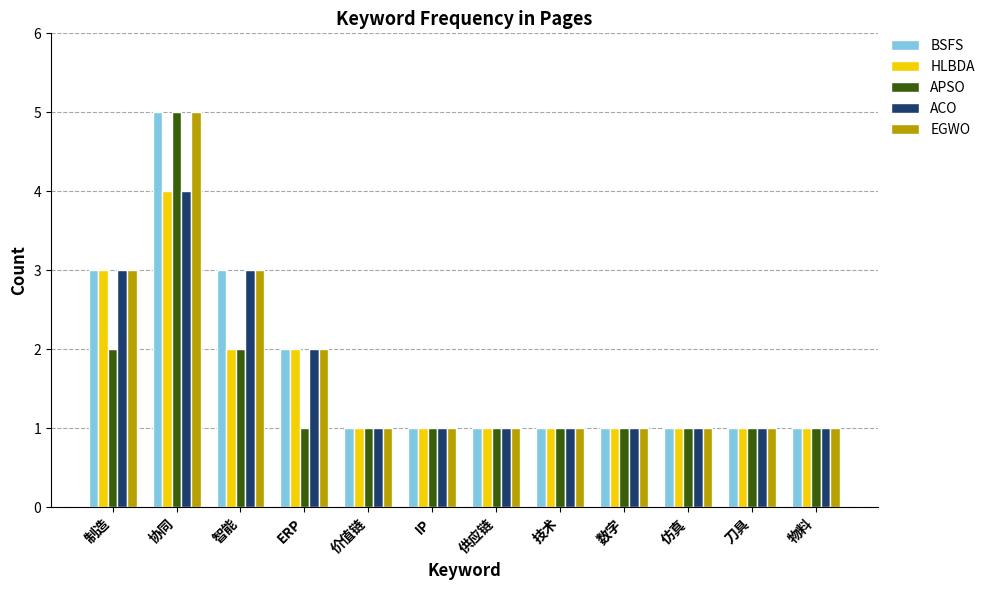

What position from the left is 技术?

8